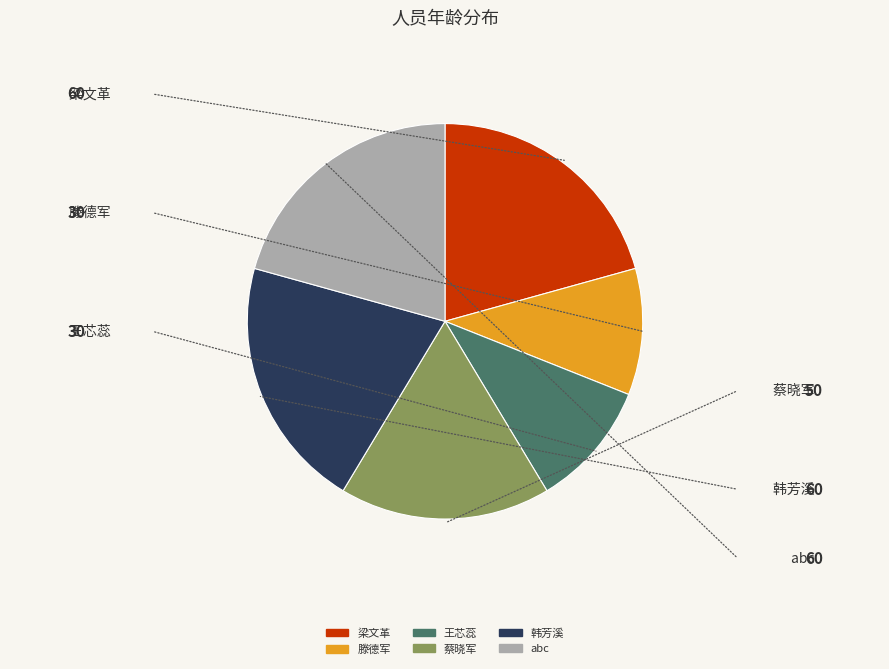

Which slice is the largest?

梁文革